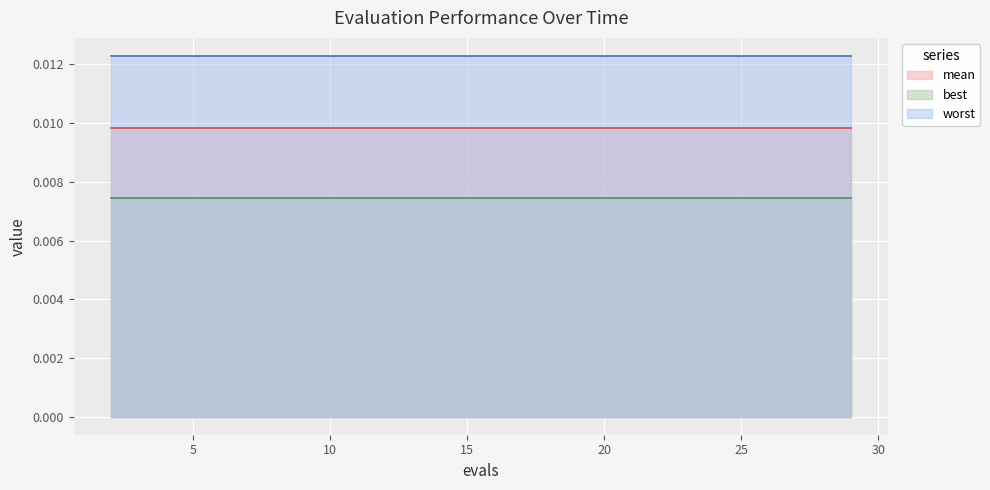

Is it true that worst equals 0.0 at 25?

False